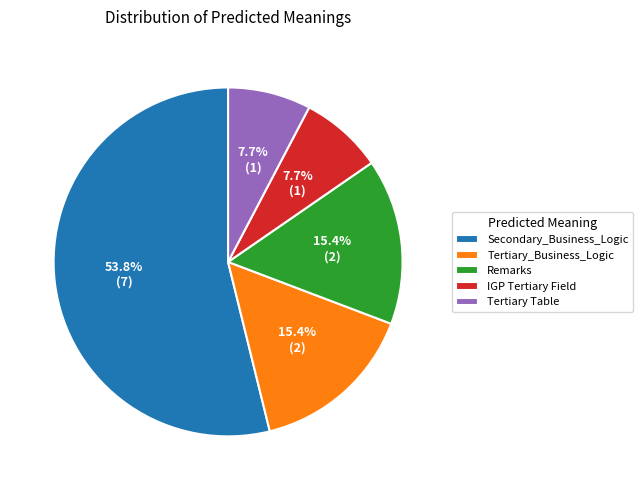

Is the sum of Tertiary_Business_Logic and Secondary_Business_Logic greater than half?

Yes